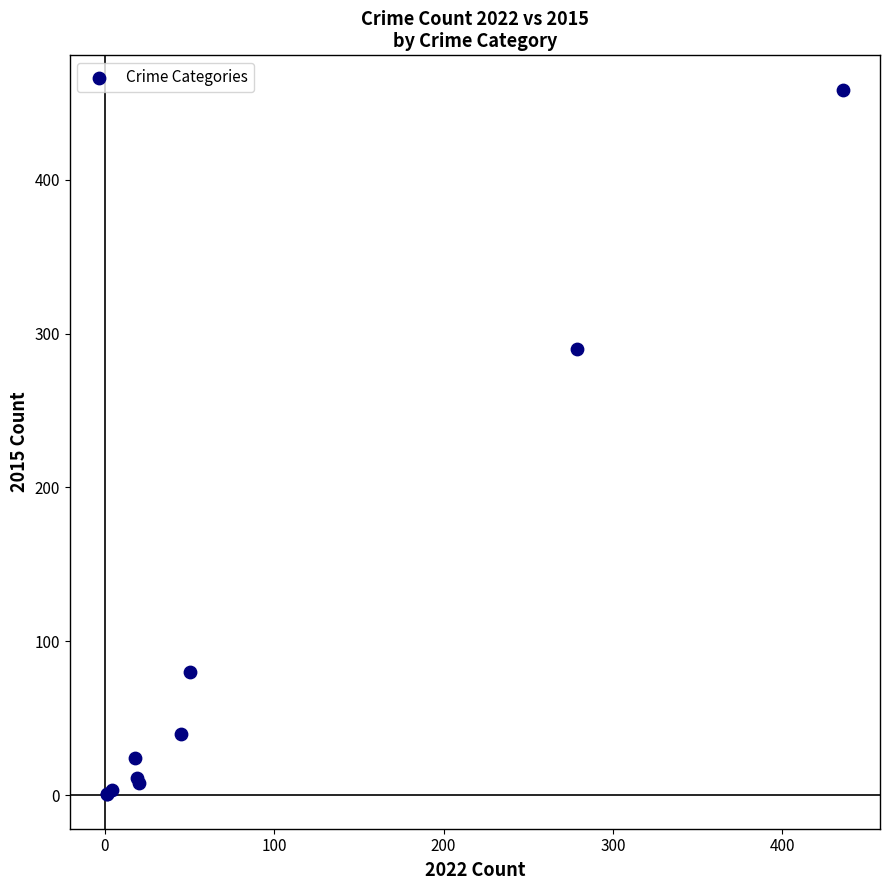

What Y value in the scatter plot is closest to 229?

290